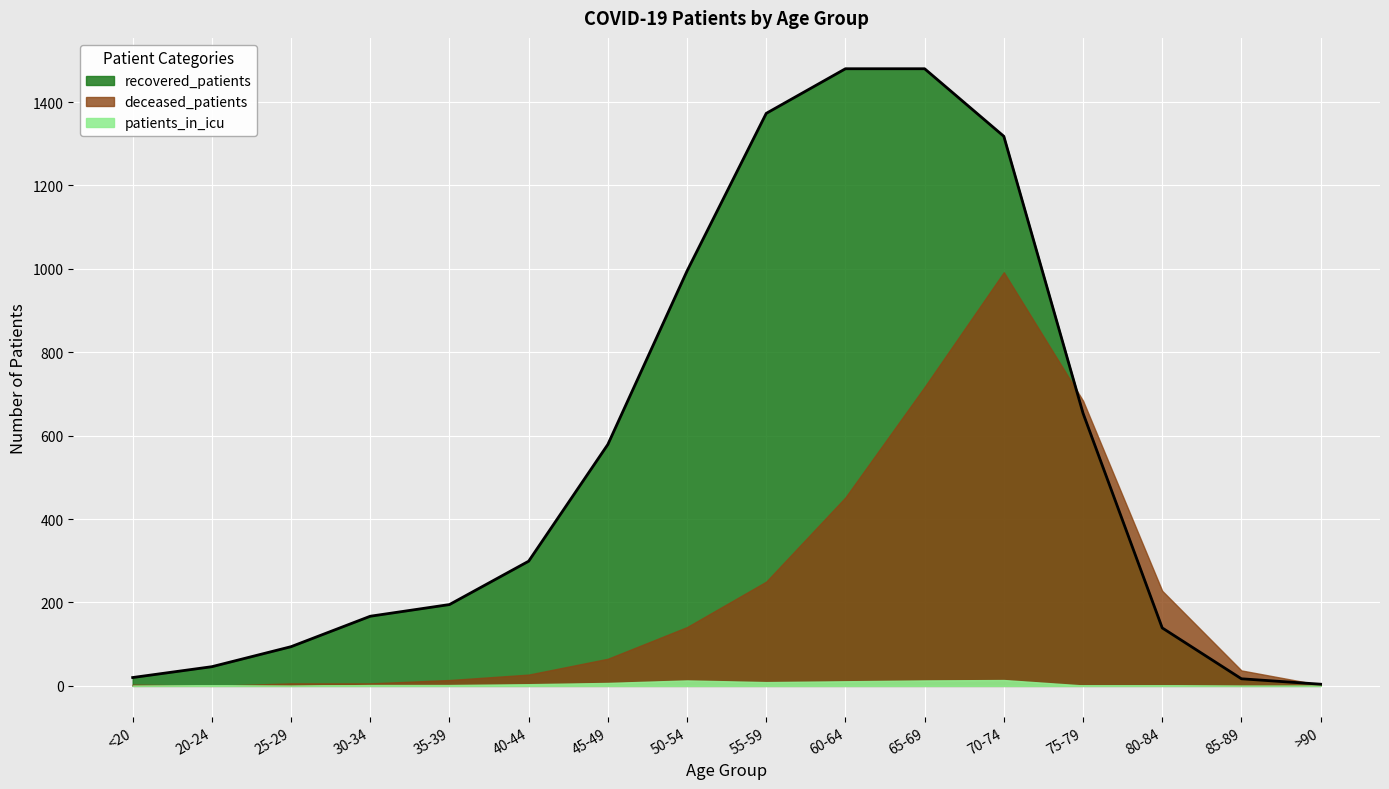

True or false: deceased_patients has more than 2 interior local peaks.

False